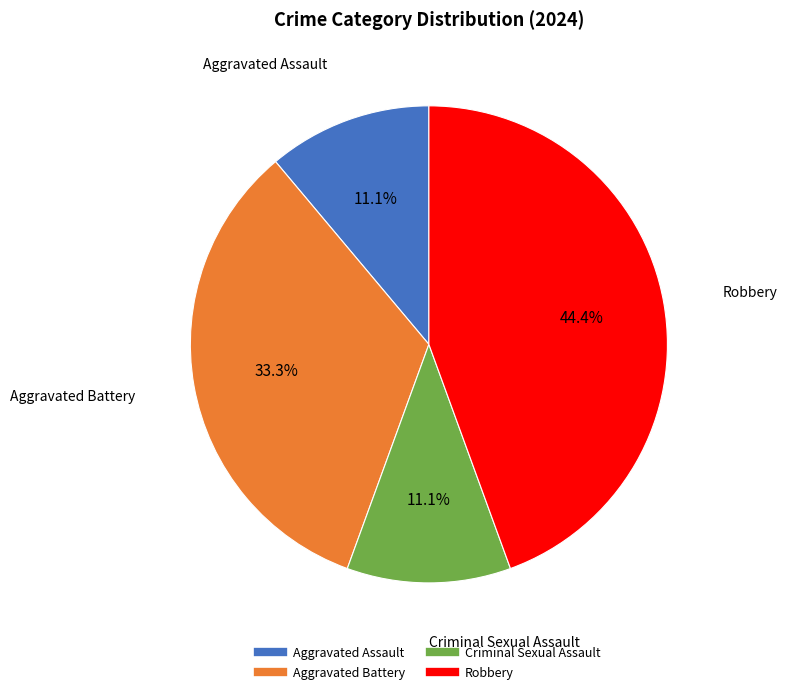

What percentage is NOT represented by Robbery?

55.6%